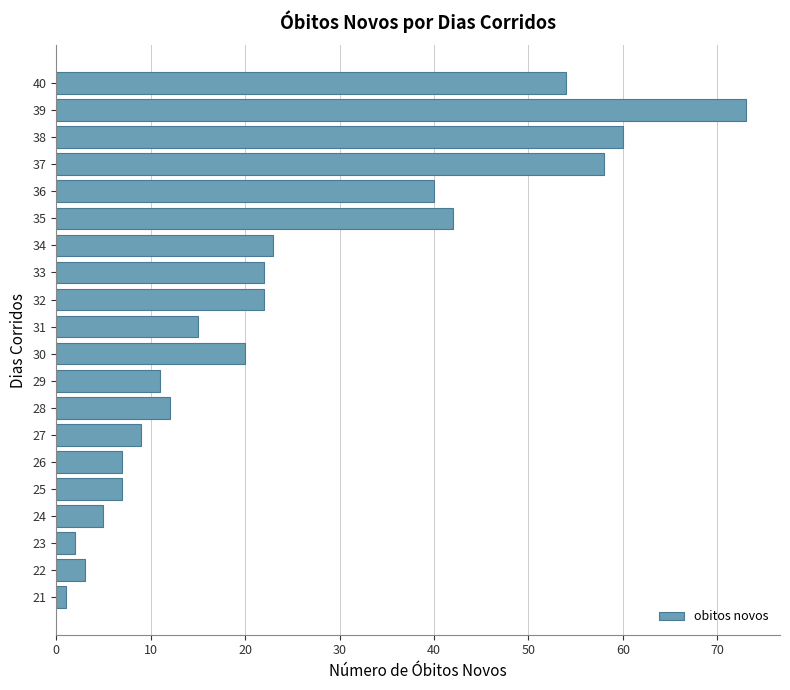

Reading bottom to top, what are all the values shown in this chart?

1	3	2	5	7	7	9	12	11	20	15	22	22	23	42	40	58	60	73	54